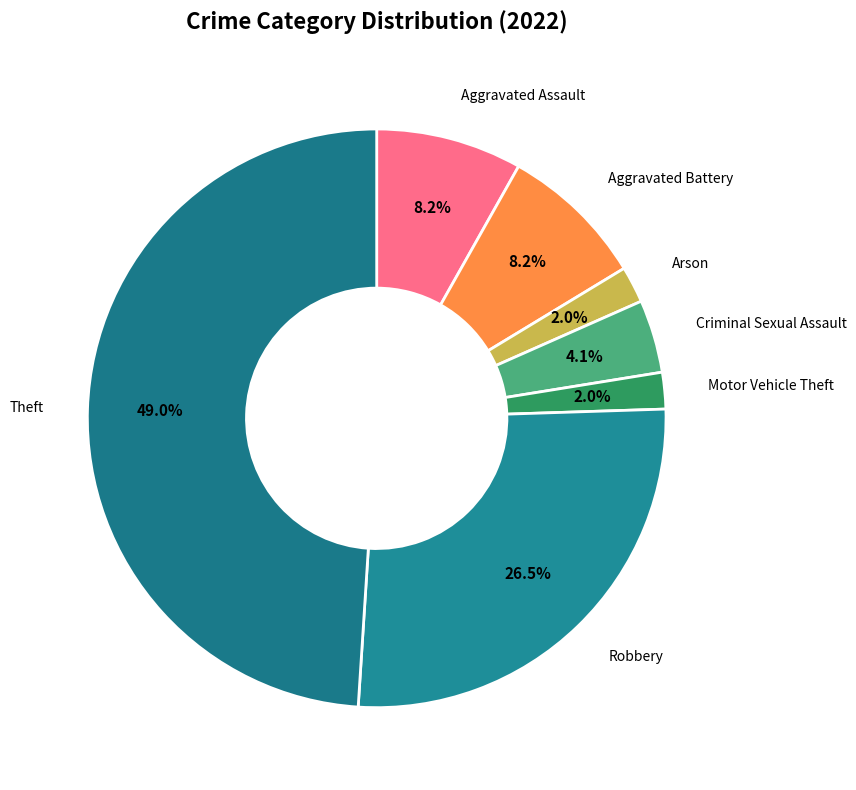

What is the largest slice in the pie chart?

Theft